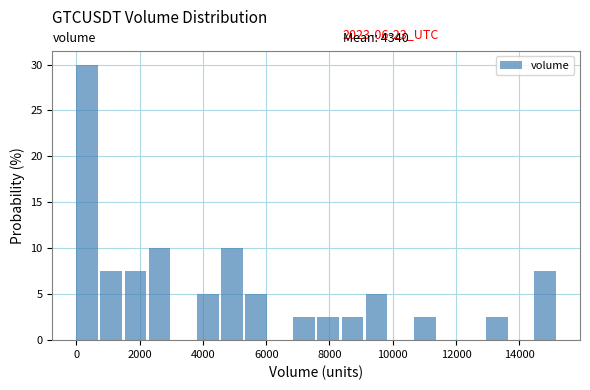

Read against the x-axis, roughly where is the centre of the tallest bar?

400